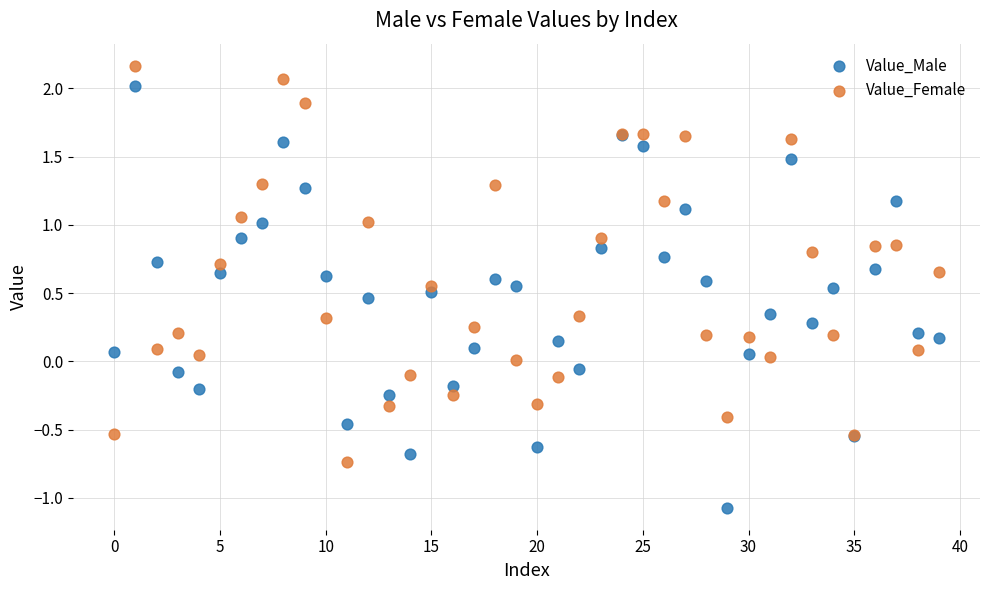

Which series reaches the minimum Y coordinate?

Value_Male